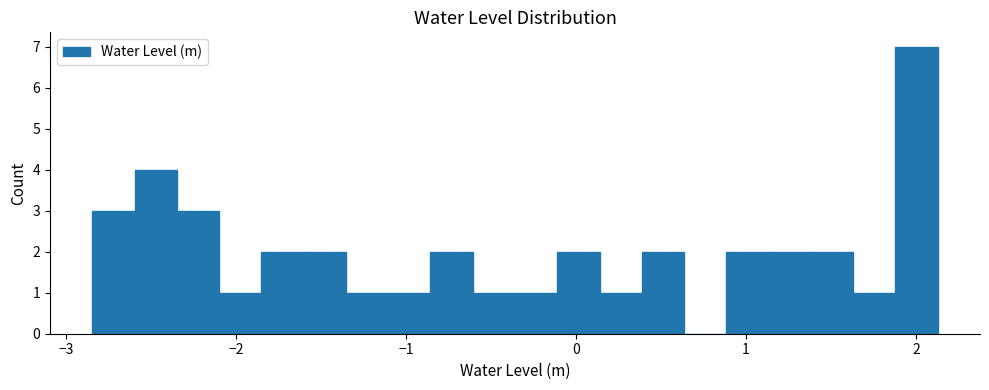

Around what value on the x-axis is the tallest bar? Give the approximate position of its centre, as read against the axis.

2.0